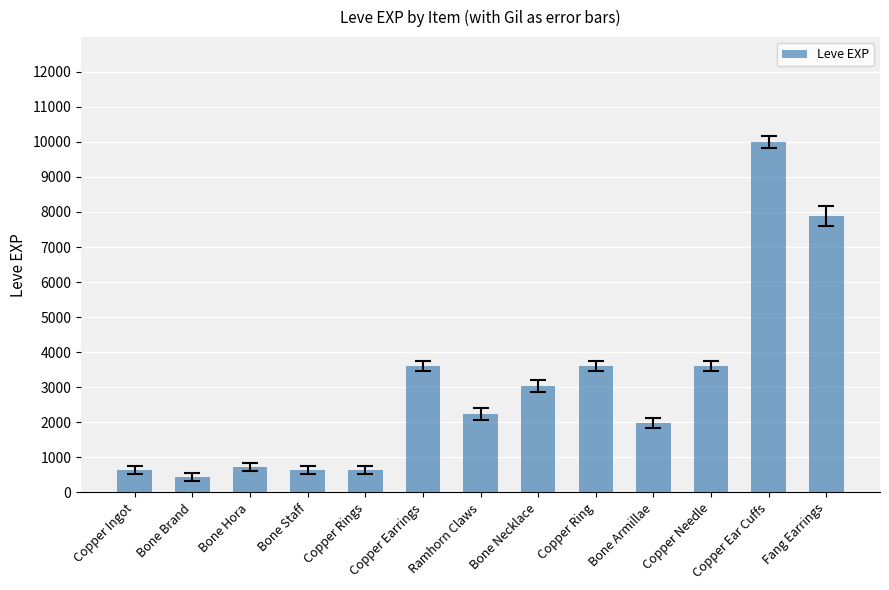

What is the value of the 13th bar from the left?

7880